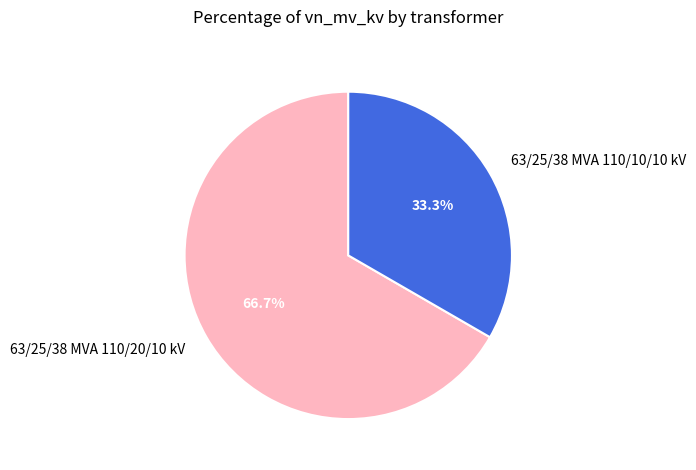

Approximately how many times larger is the value at 63/25/38 MVA 110/20/10 kV compared to 63/25/38 MVA 110/10/10 kV?

2.0